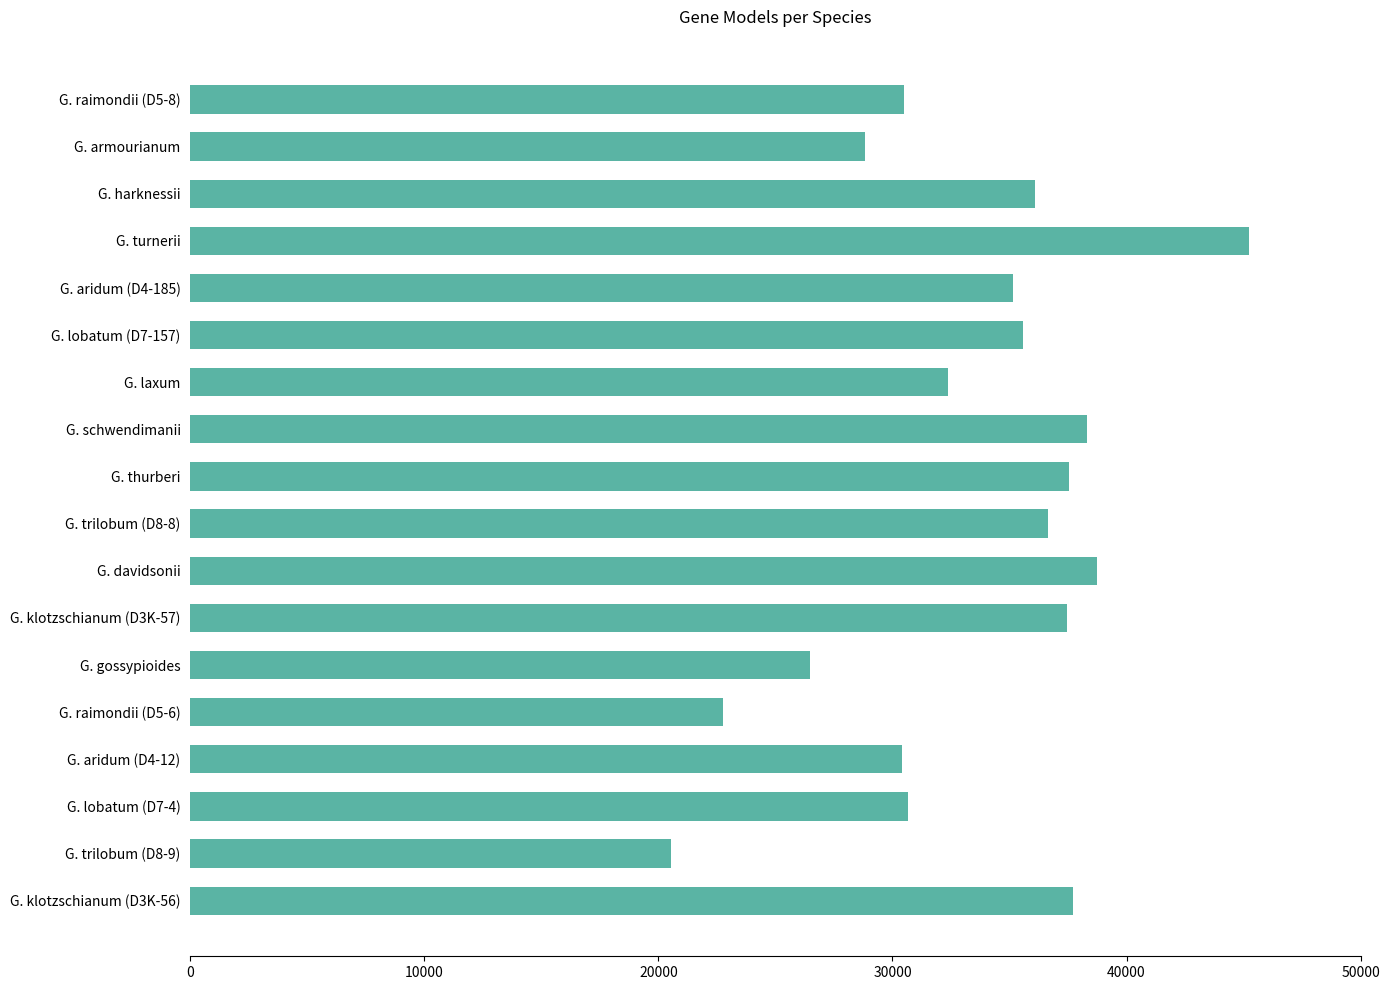

How many bars are there in total?

18